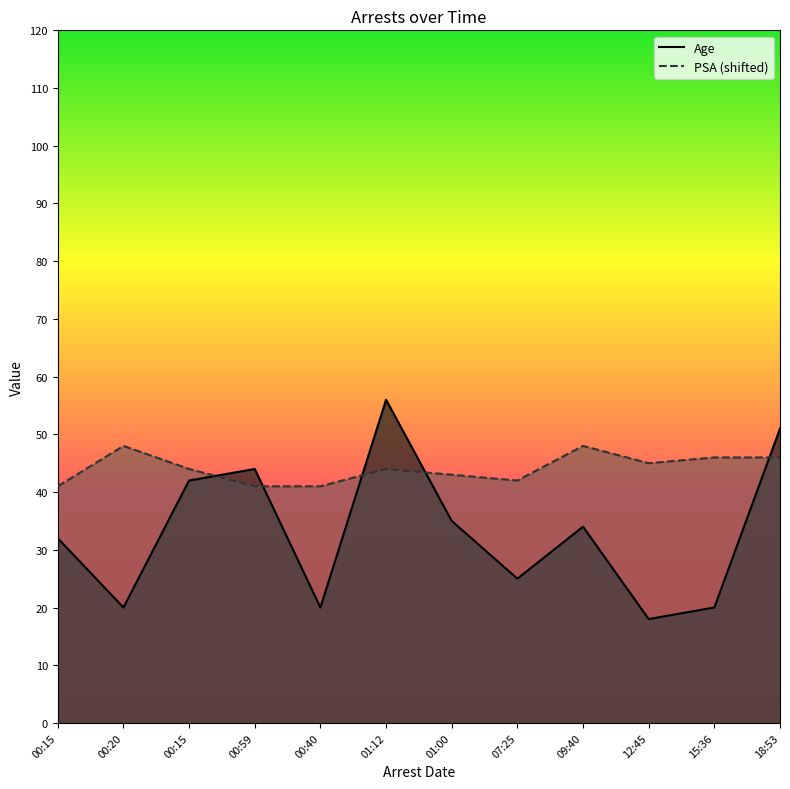

How many times do Age and PSA (shifted) cross each other?

5